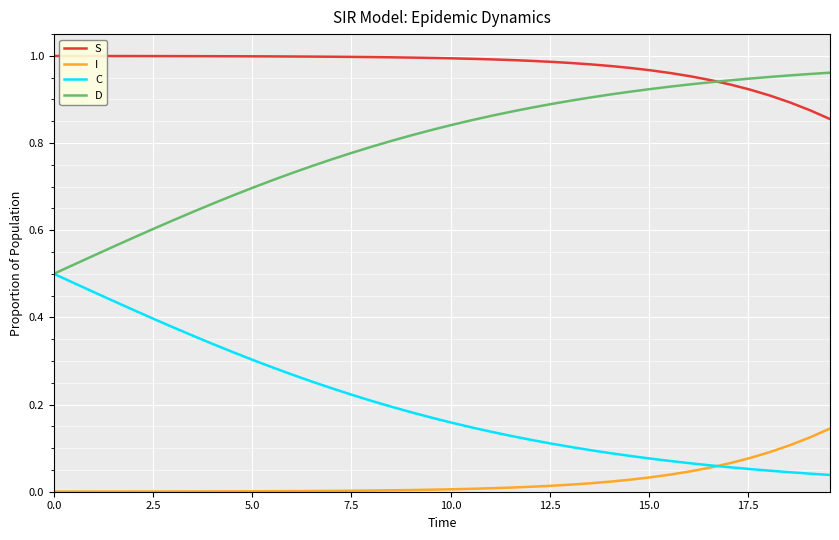

Rank the series by their average value, from lowest to highest.

I, C, D, S